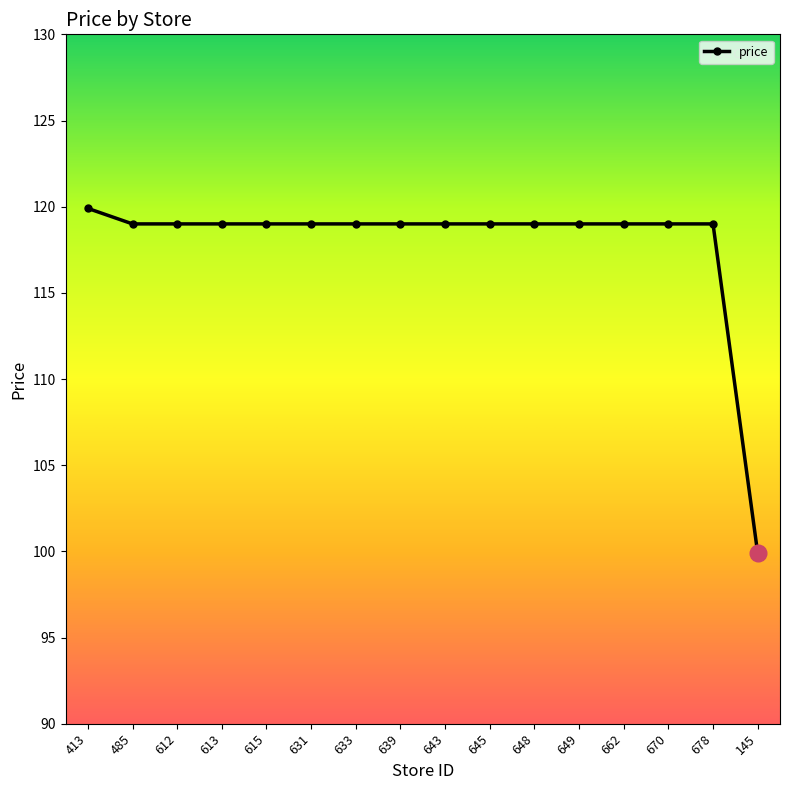

What position from the left is 639?

8